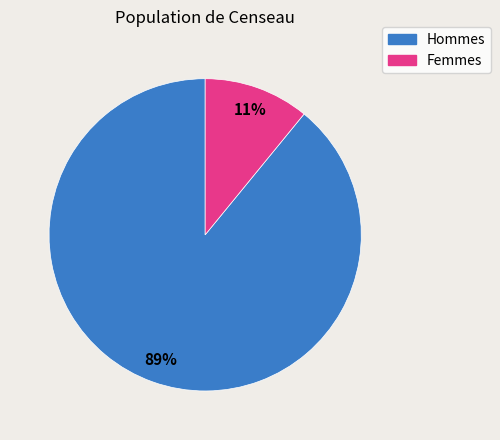

To the nearest percent, what is the average slice percentage?

50%